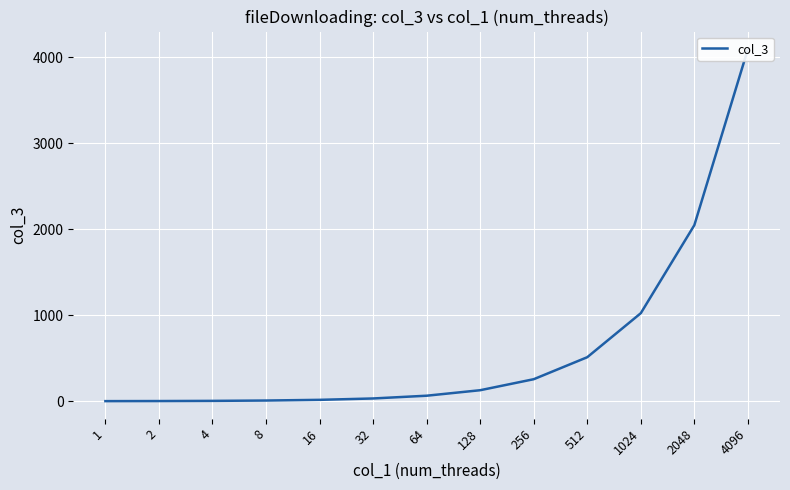

At which label is the value closest to 2048?

2048